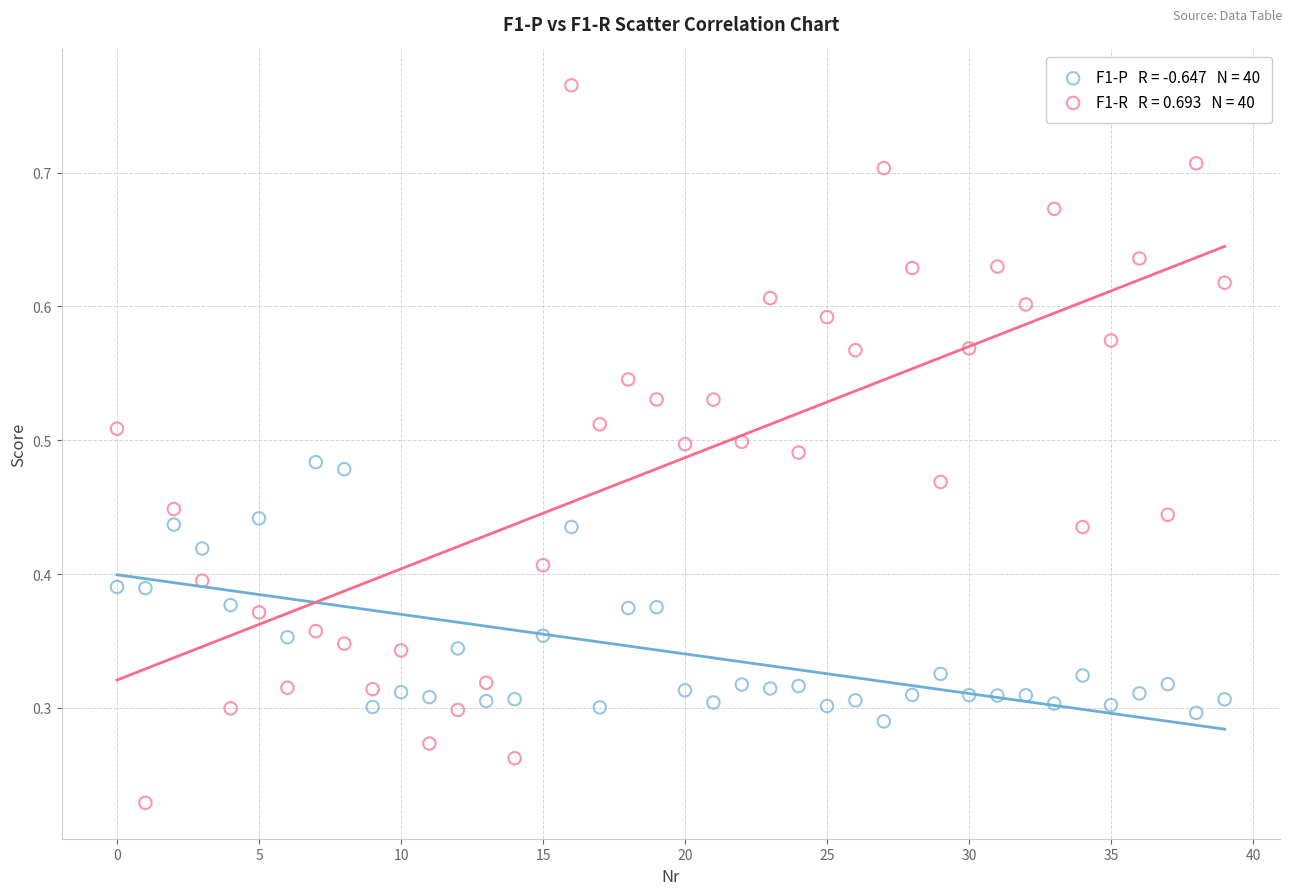

How many data points are displayed?

80